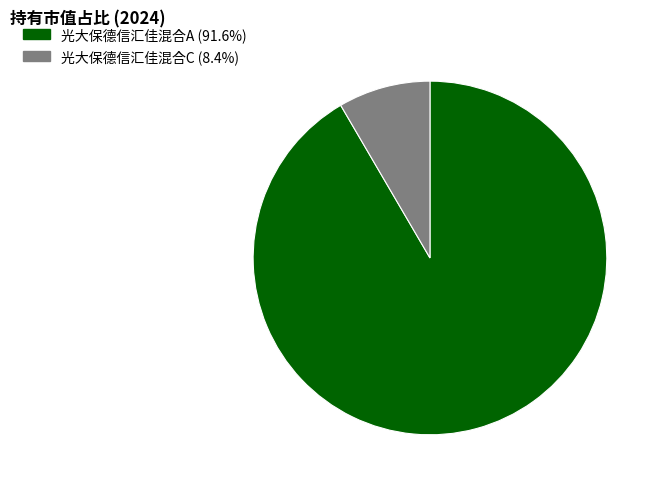

Is the sum of 光大保德信汇佳混合C (8.4%) and 光大保德信汇佳混合A (91.6%) greater than half?

Yes